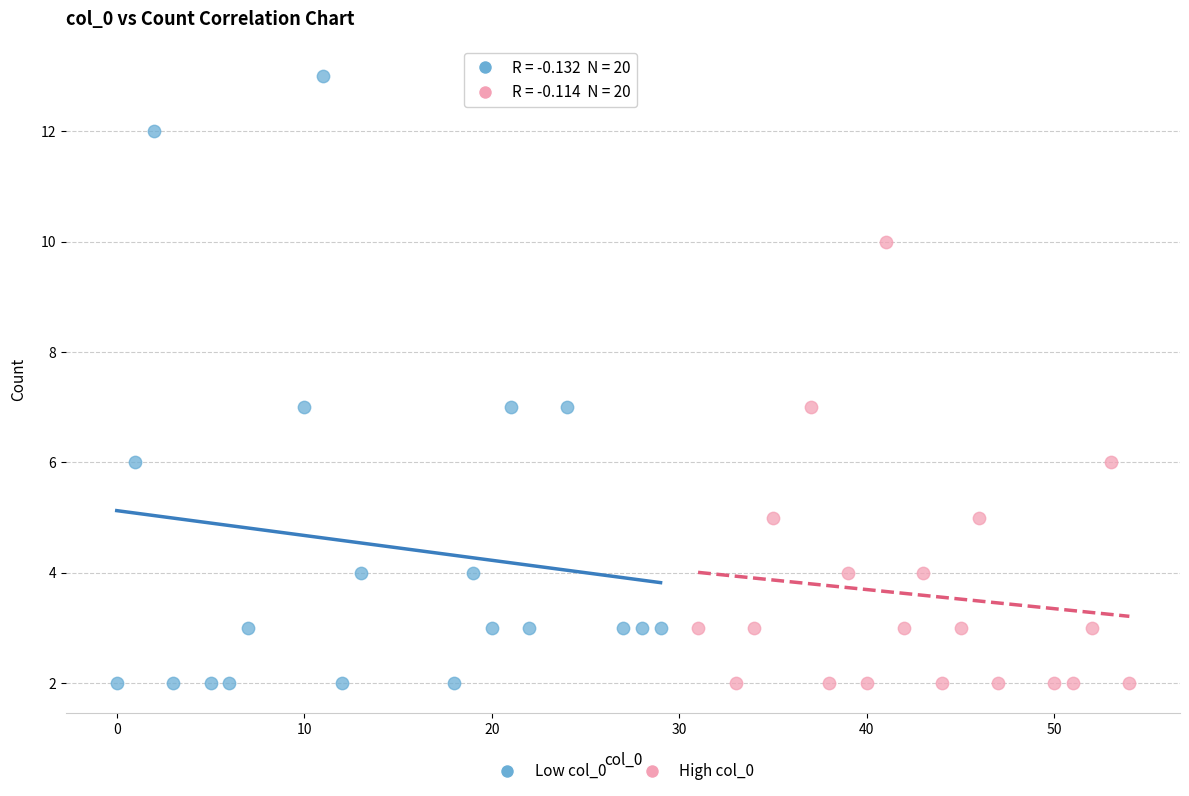

Which series contains the highest Y value?

Low col_0